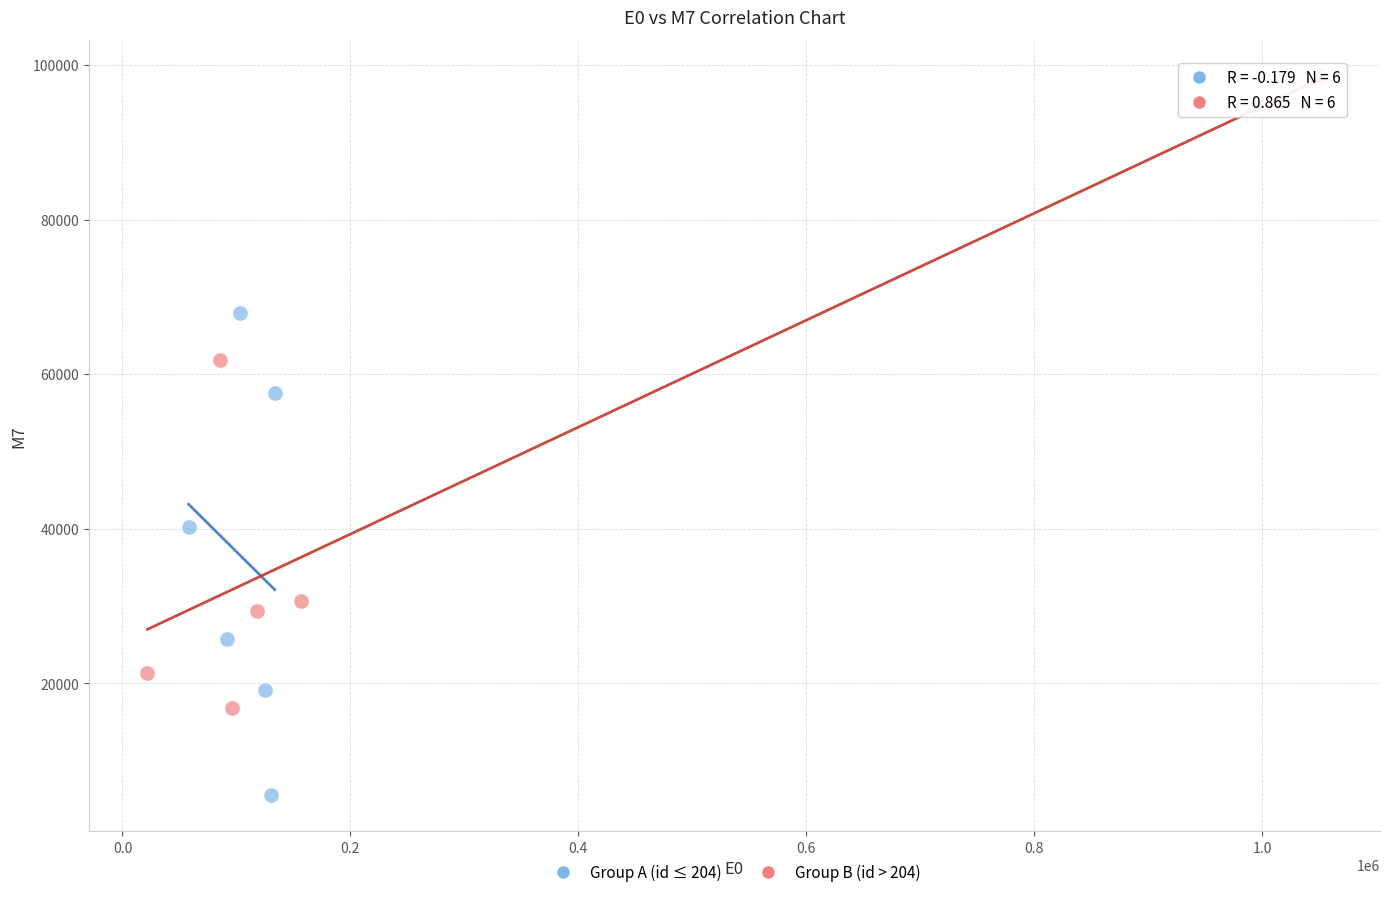

Which series contains the lowest Y value?

Group A (id ≤ 204)